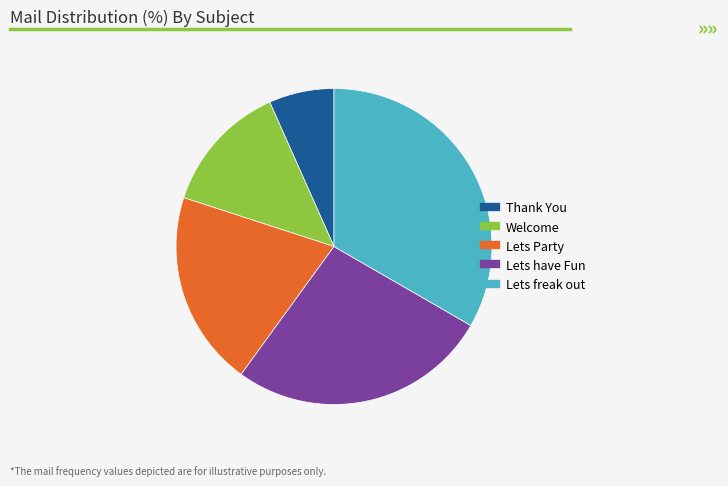

Is it true that Lets freak out is 26% of the pie?

False